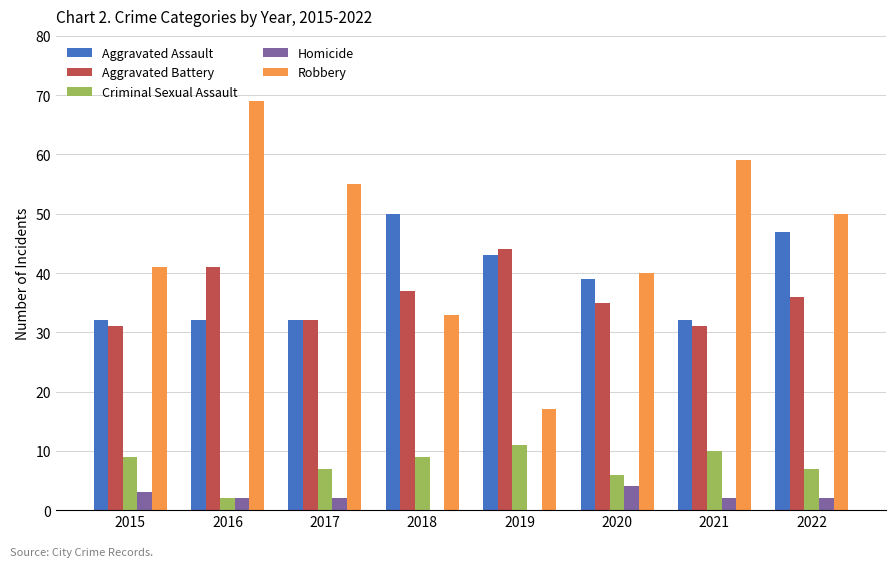

What value does the Criminal Sexual Assault series have at 2018?

9